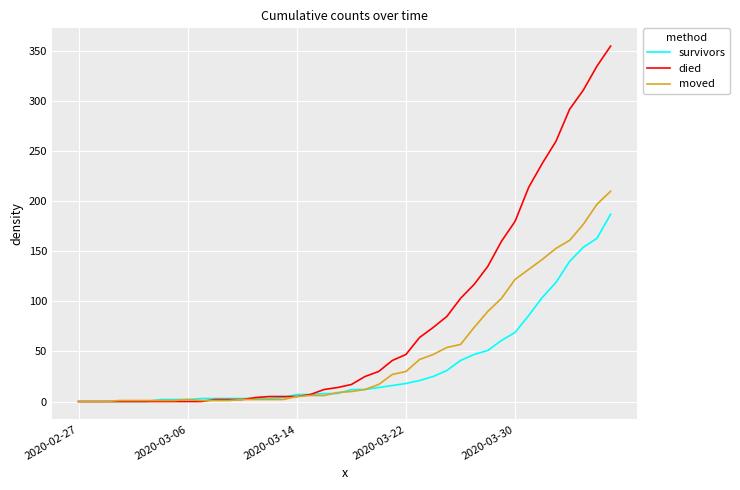

List the series in order of their overall mean, lowest first.

survivors, moved, died